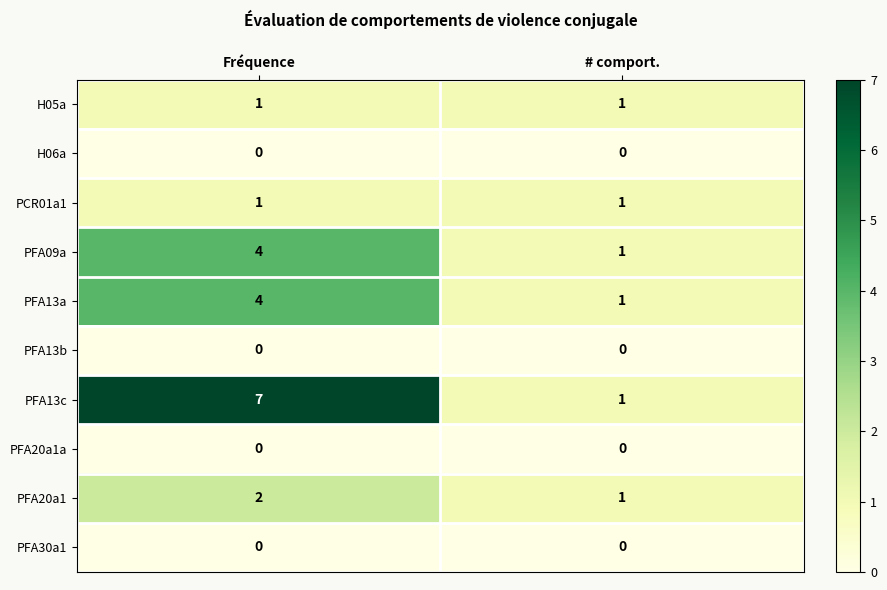

What is the total value across all series at # comport.?

6